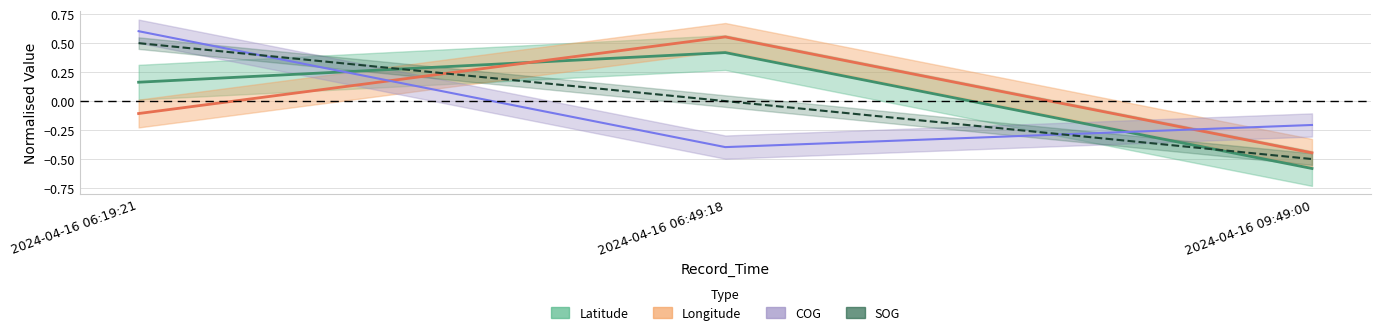

How many lines are shown in the chart?

4